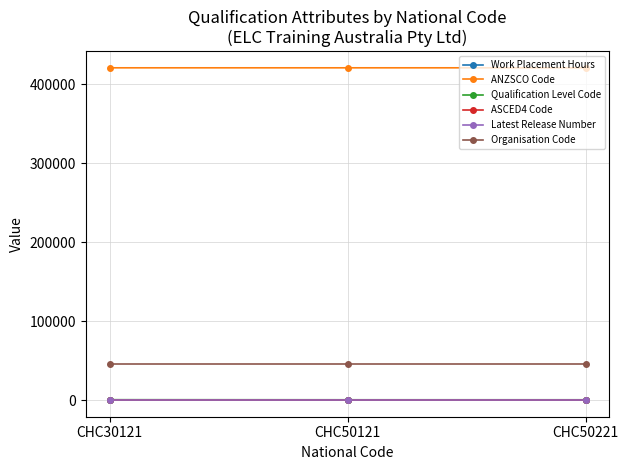

The value of ASCED4 Code at CHC30121 is 701. True or false?

True